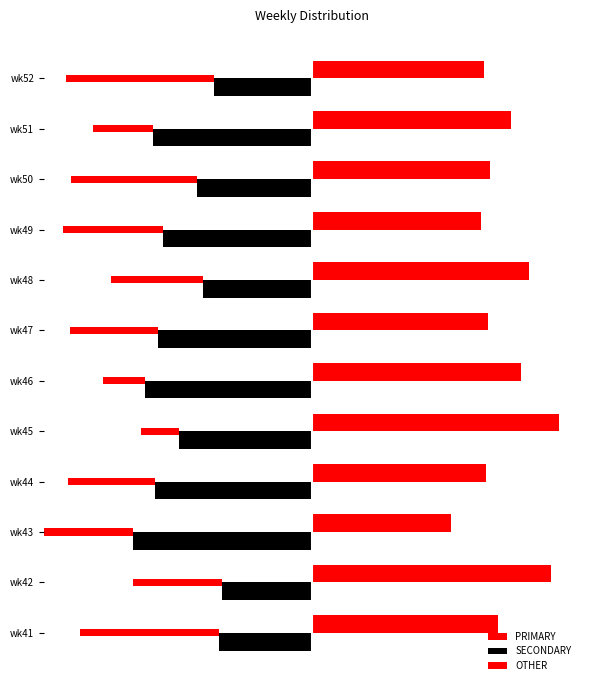

Are the bars grouped side by side (vs. stacked)?

Yes